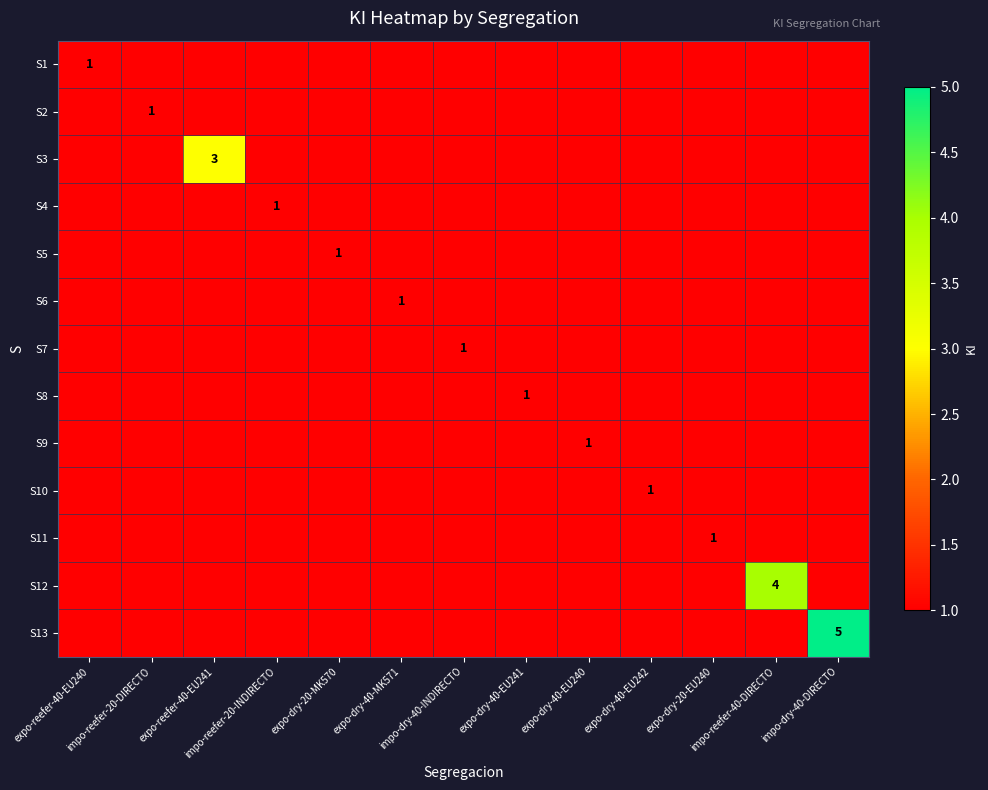

What is the total value across all series at impo-reefer-40-DIRECTO?

4